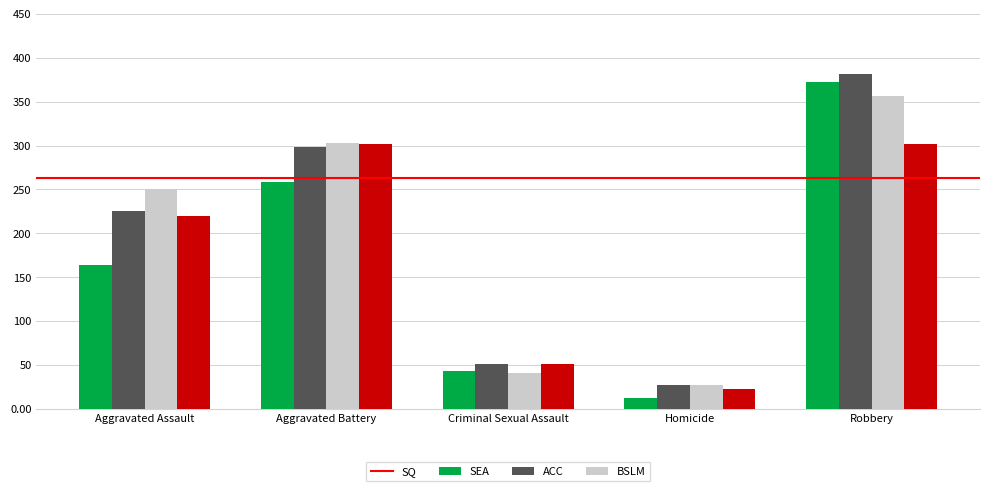

At which label does SEA reach its minimum?

Homicide